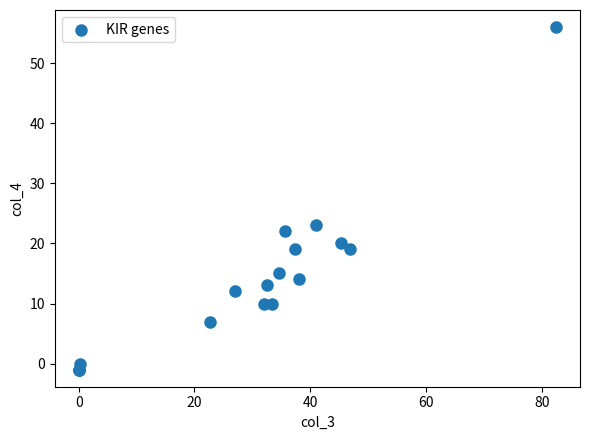

What Y value in the scatter plot is closest to 27?

23